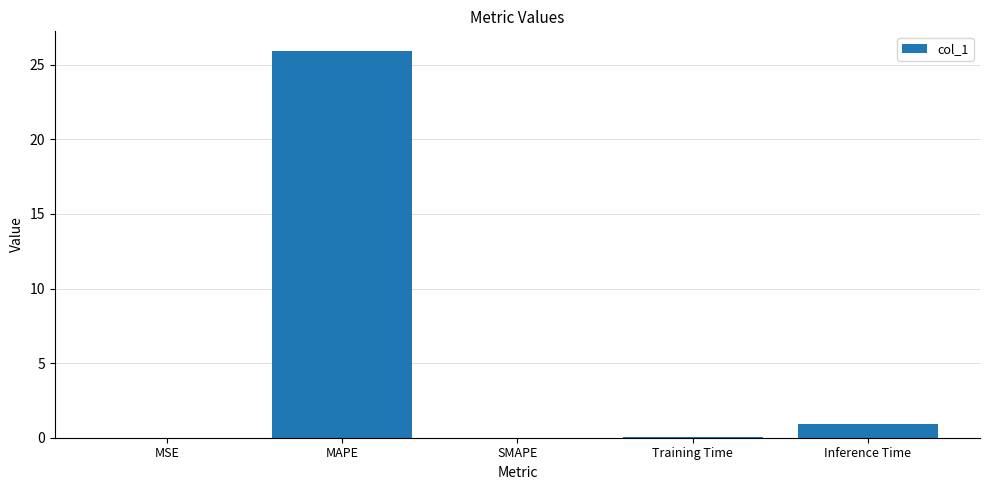

At which category does the chart reach its peak across all series?

MAPE